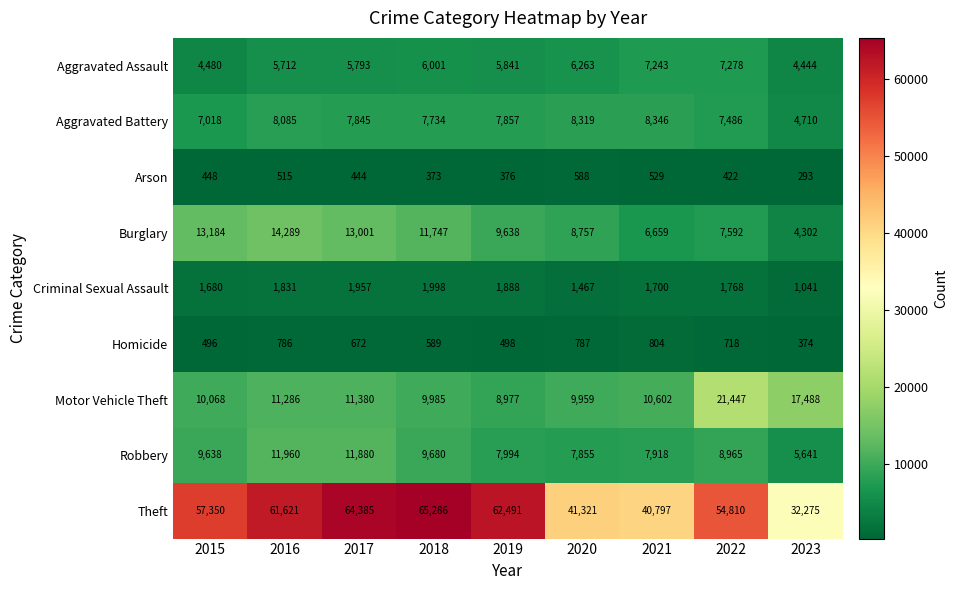

At which label does Criminal Sexual Assault reach its peak?

2018